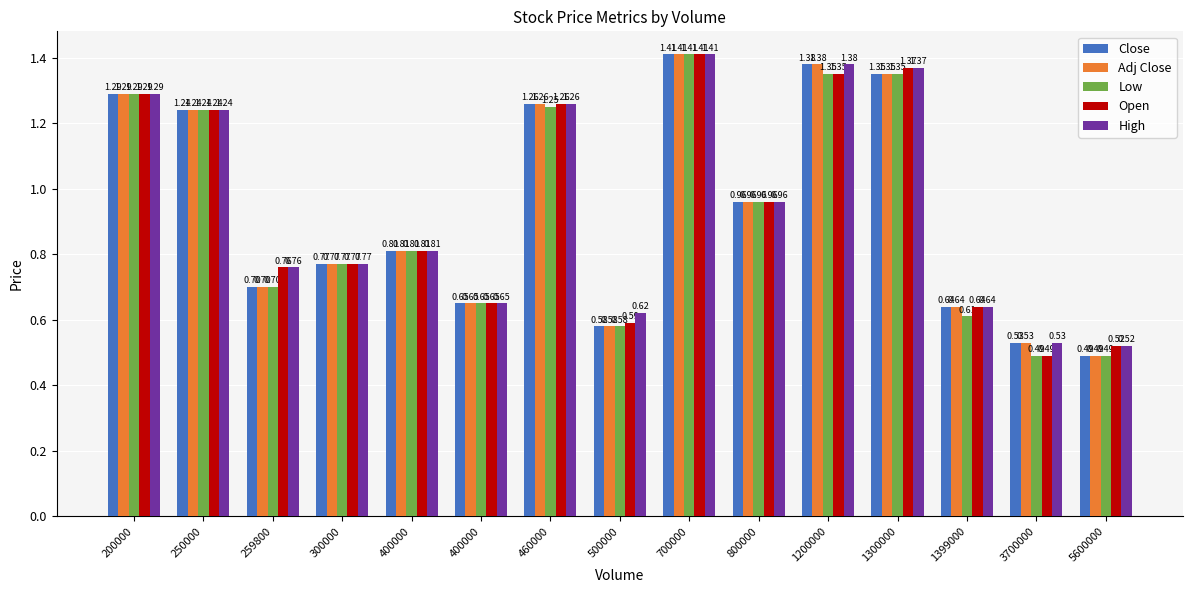

What are all the series names shown in the legend?

Close, Adj Close, Low, Open, High